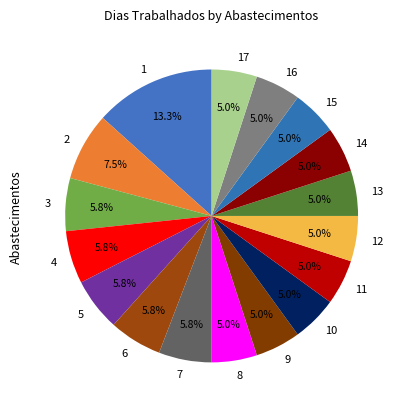

Does any single category account for the majority?

No